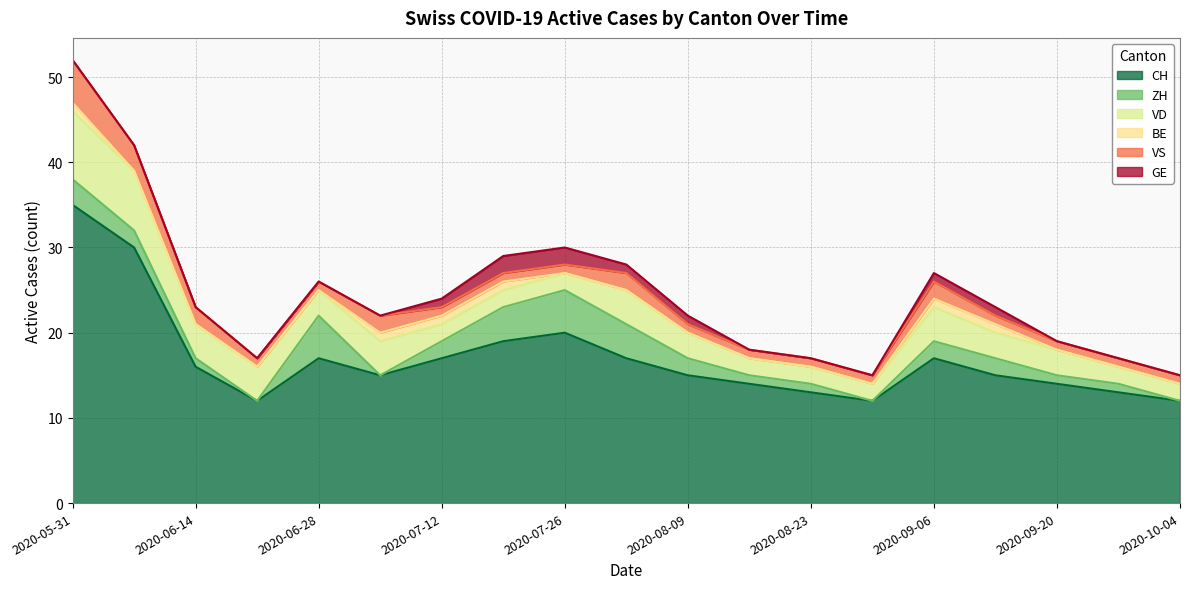

What is the difference between the maximum and second lowest values in the GE series?

2